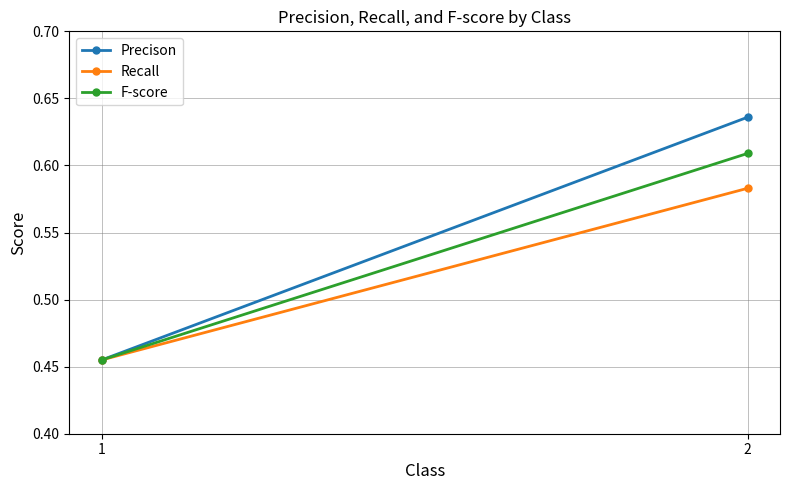

What is the sum of the F-score values at 2 and 1?

1.1